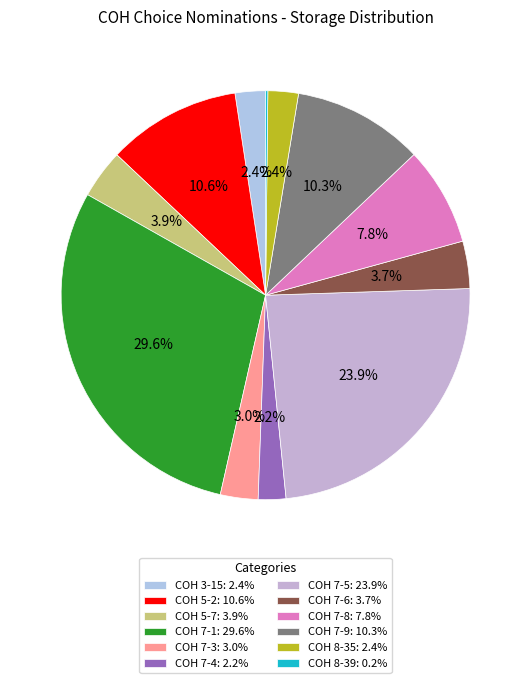

Is it true that COH 8-35 is 11% of the pie?

False